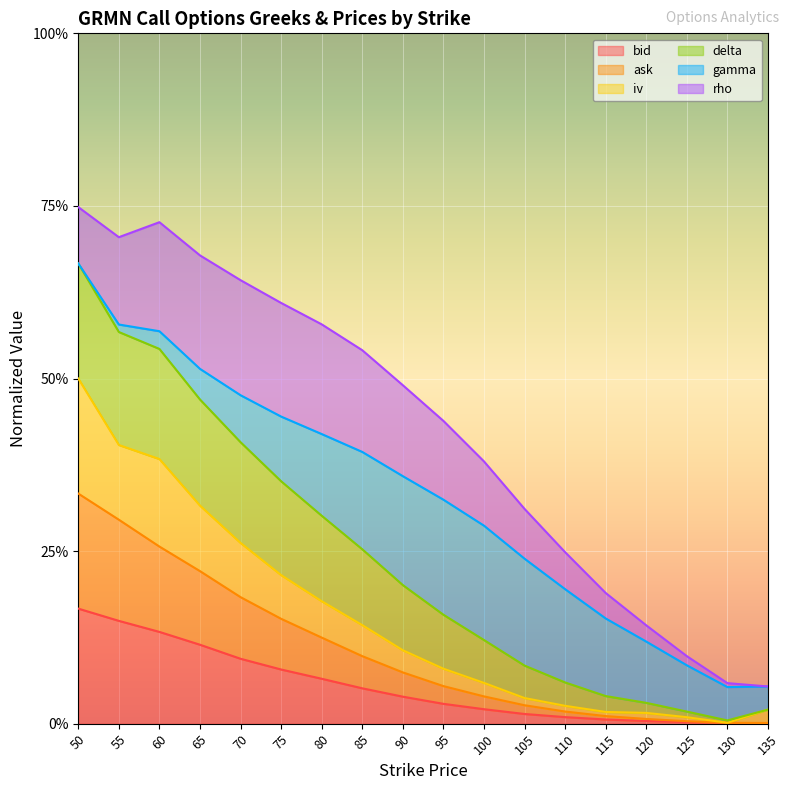

What are all the series names shown in the legend?

bid, ask, iv, delta, gamma, rho